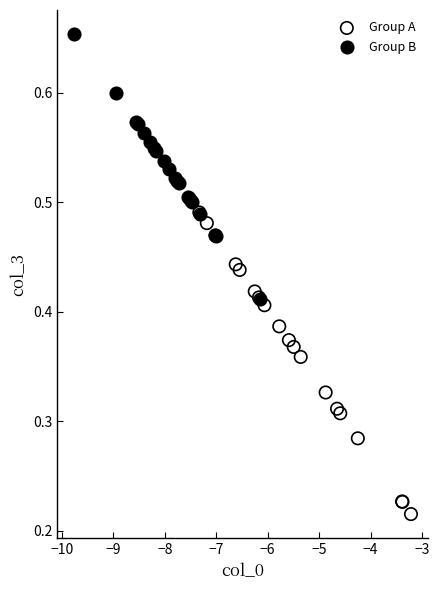

Which series has the largest Y range (max minus min)?

Group A